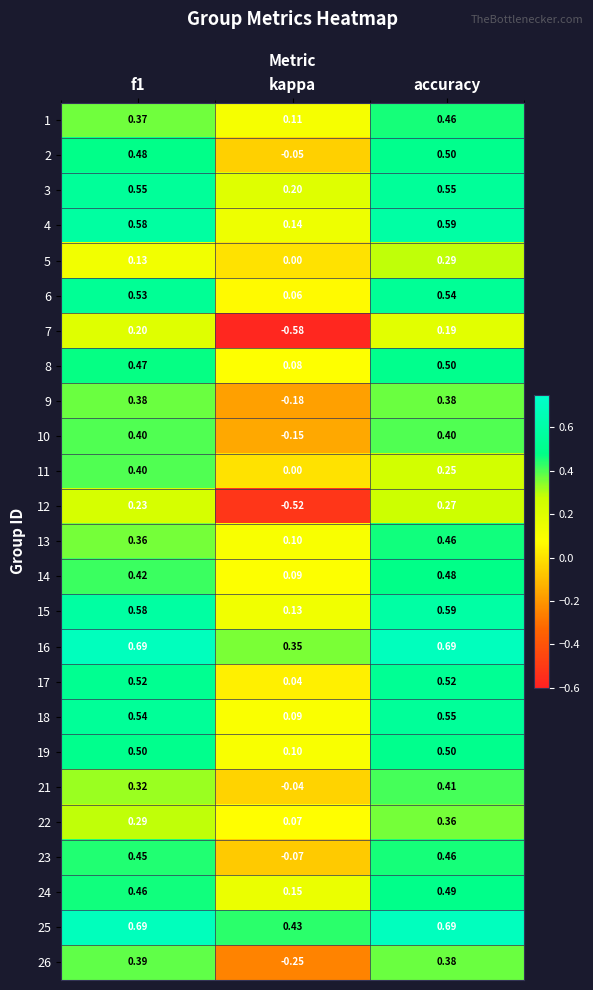

At which category is the sum across all series the highest?

accuracy